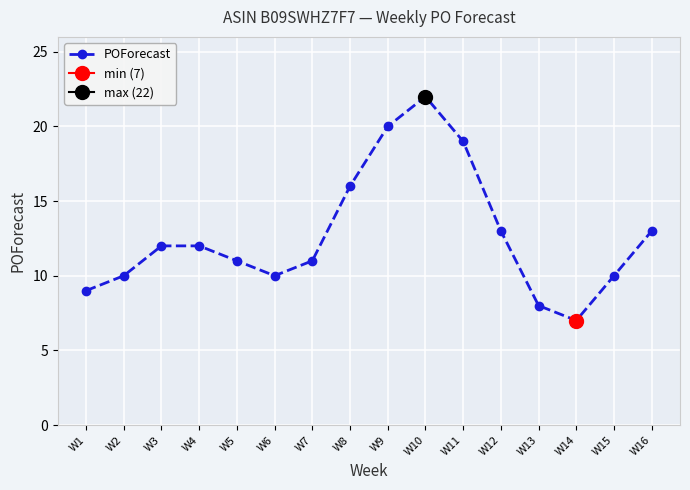

At which label is the value closest to 14?

W12